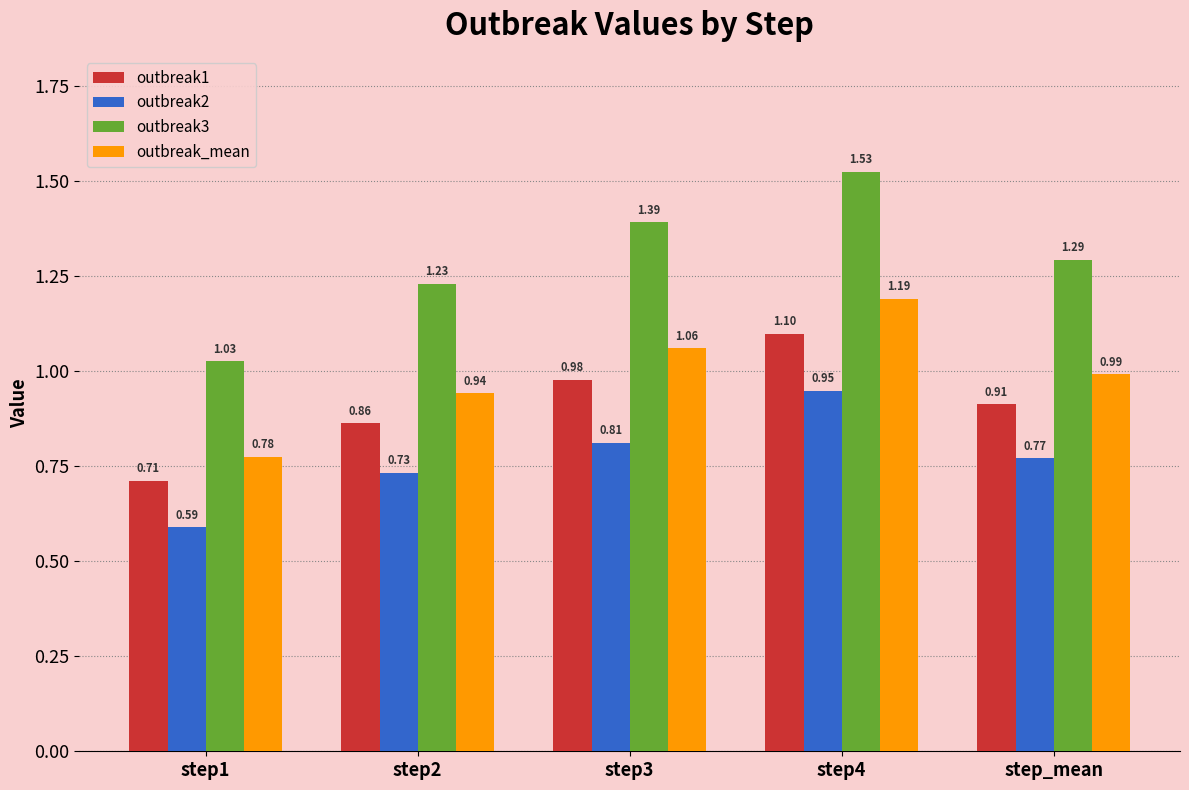

What is the difference between the second highest and minimum values in the outbreak1 series?

0.3